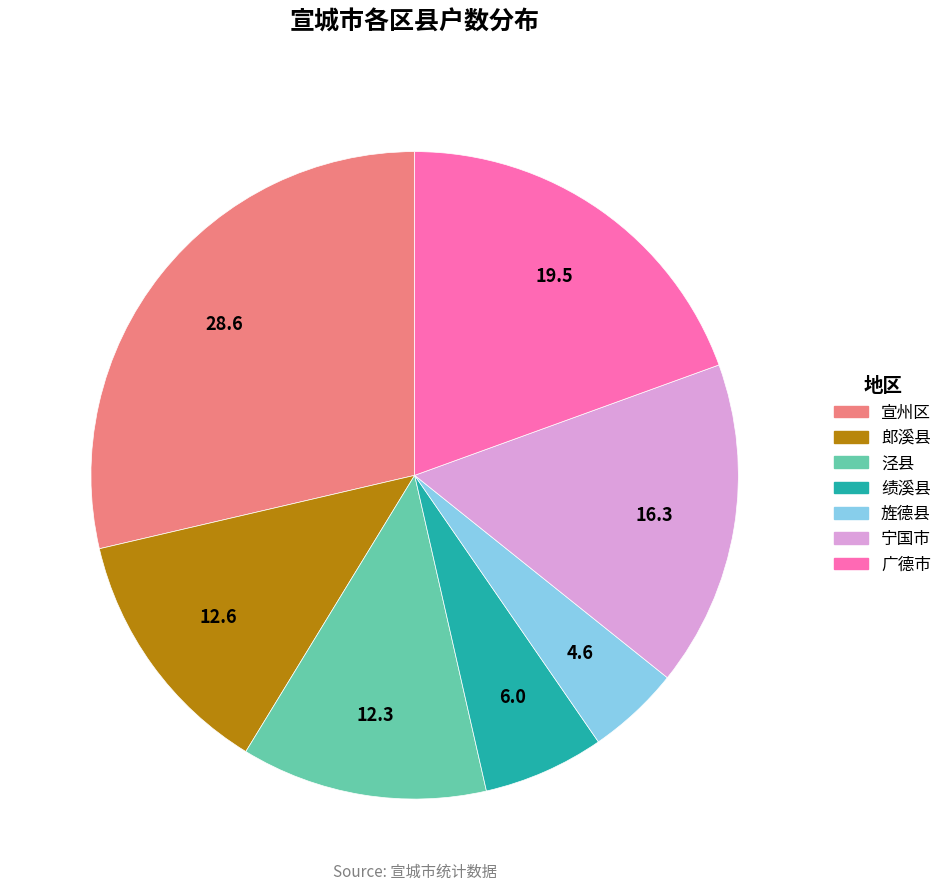

How many segments does this pie chart have?

7